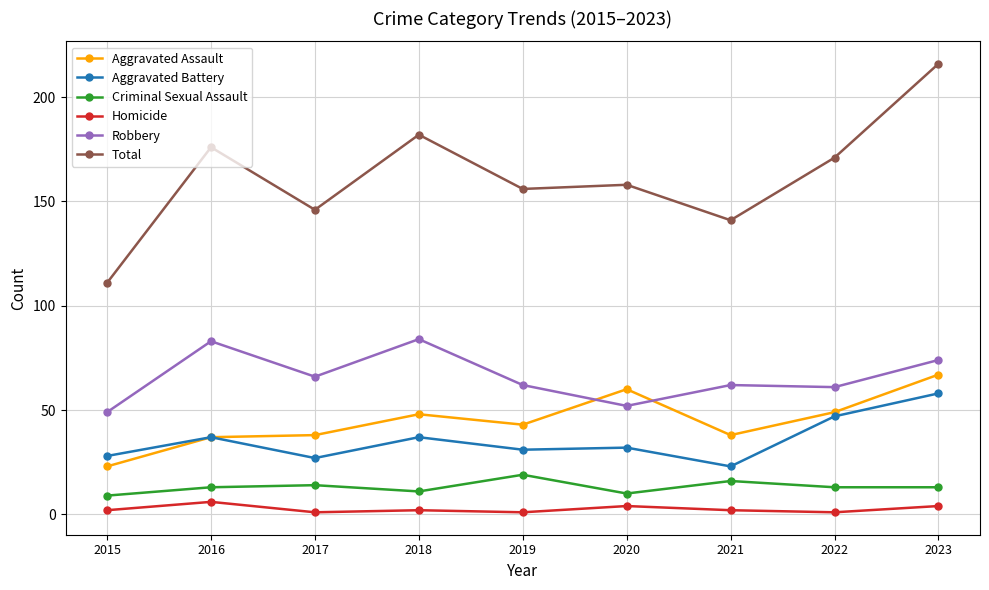

What is the sum of all Robbery values?

593